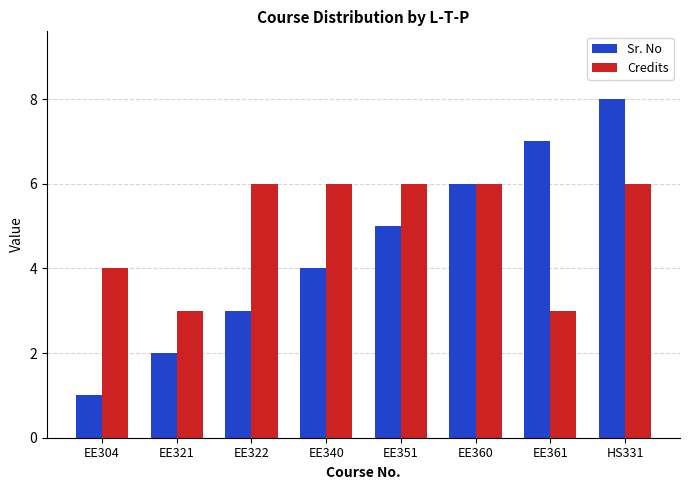

Does the chart contain any negative values?

No